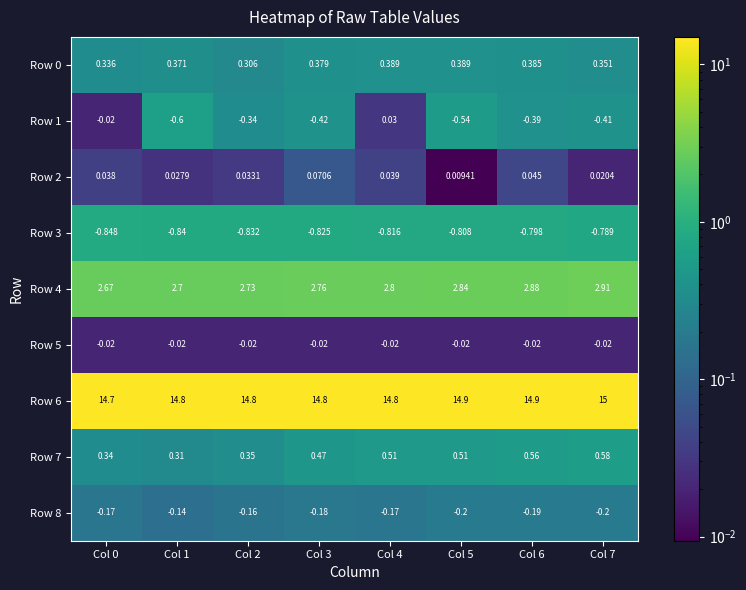

Which series changed the most between Col 4 and Col 7?

Row 1